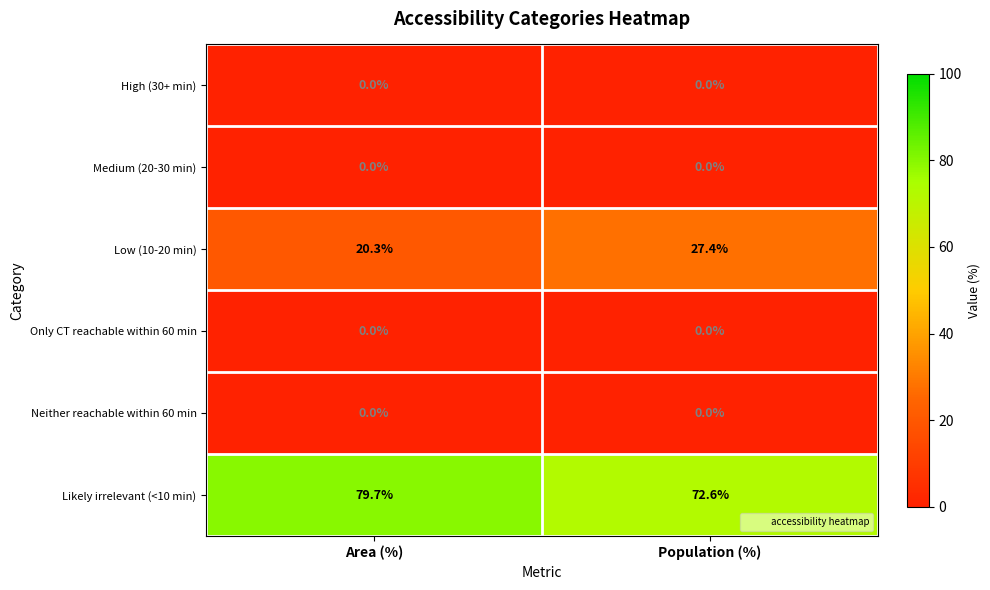

True or false: Only CT reachable within 60 min has a value of 0.0 at Population (%).

True